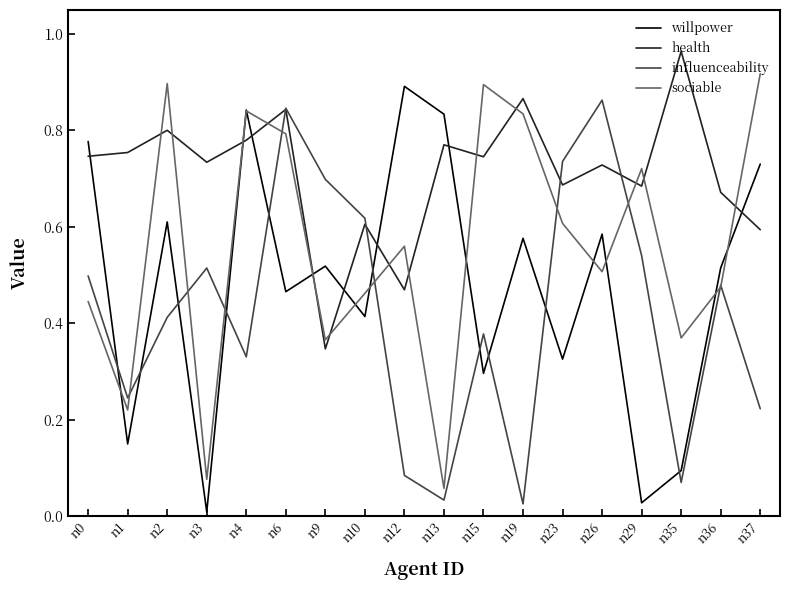

At how many categories does at least one series exceed 0?

18